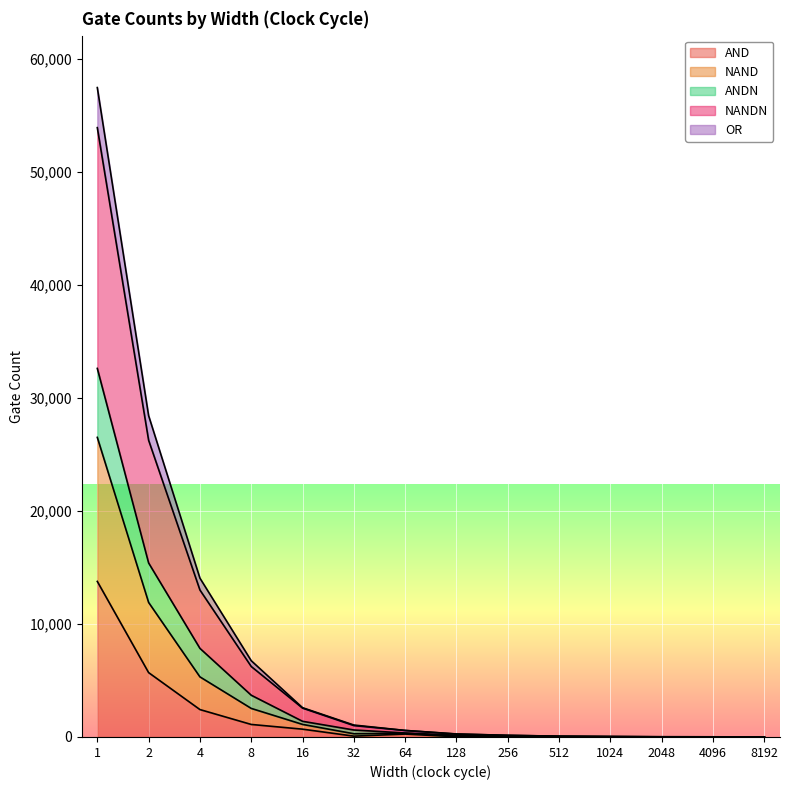

Count the number of data series in this chart.

5